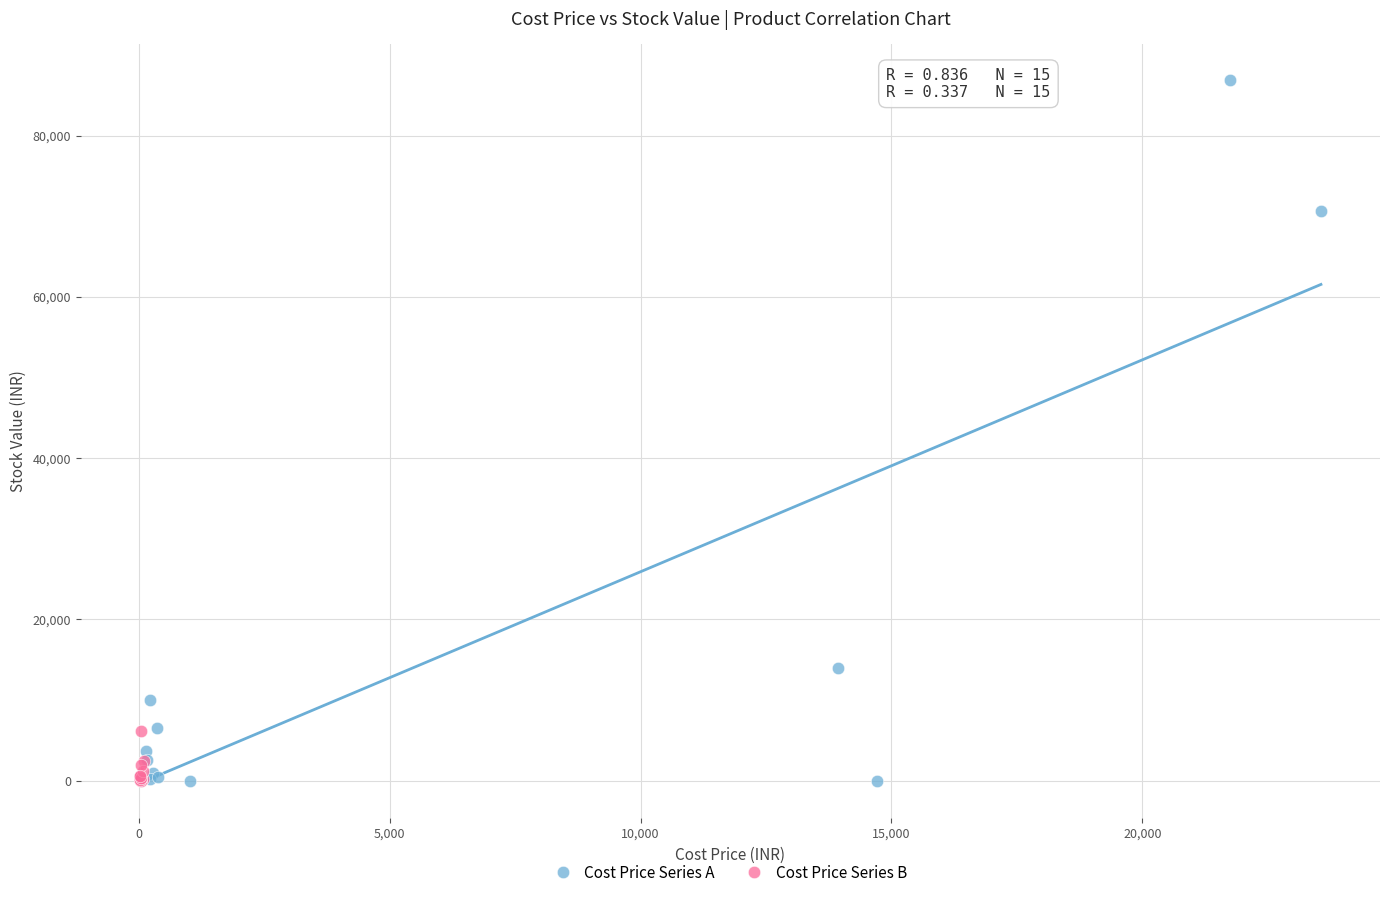

Which series has the largest Y range (max minus min)?

Cost Price Series A